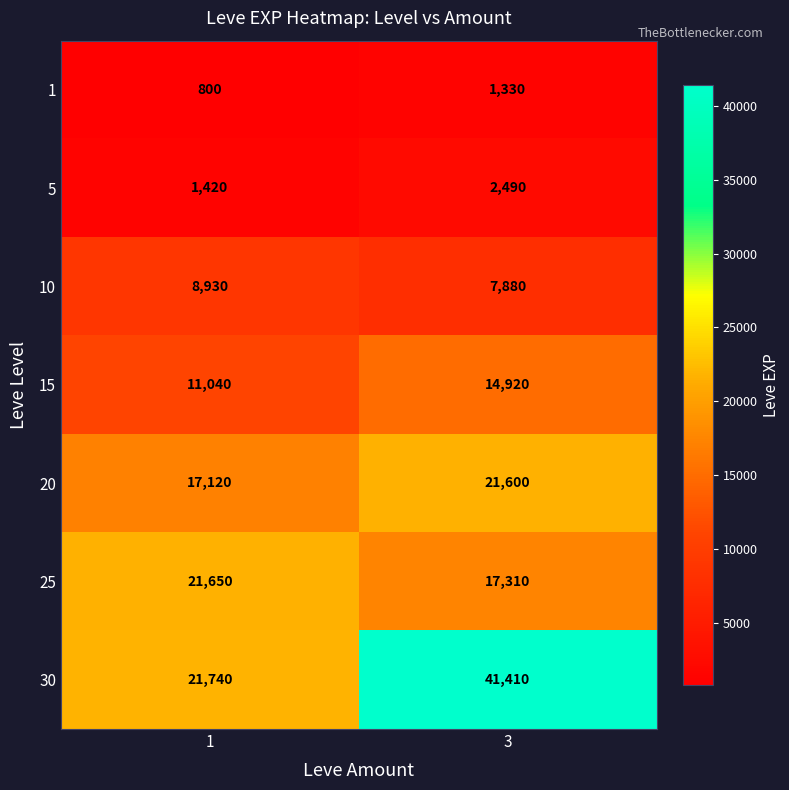

Is it true that 1 equals 736 at 3?

False